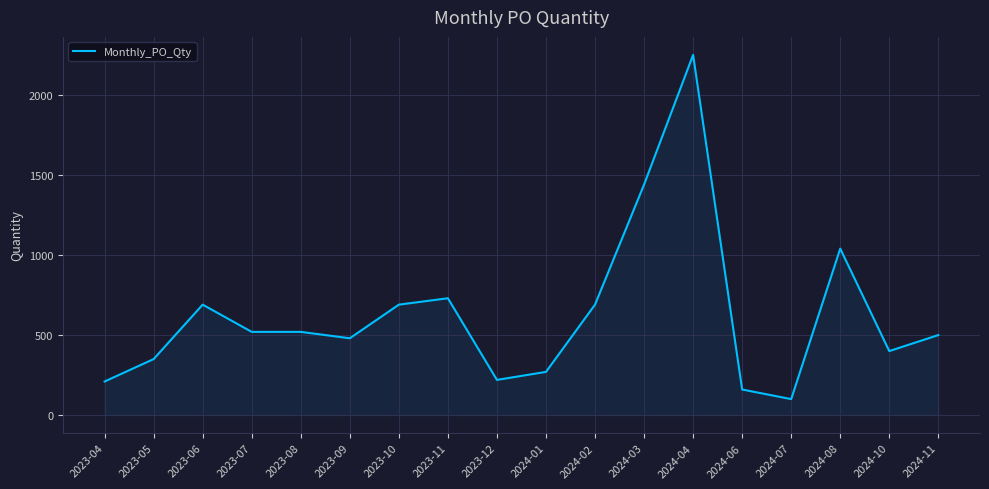

True or false: there are more than 2 points higher than both neighbors.

True